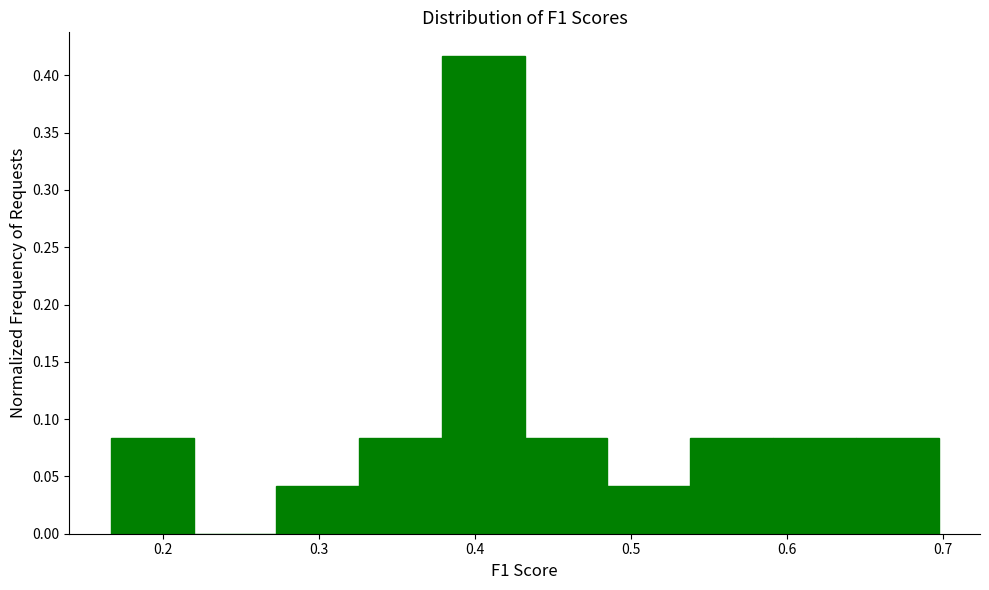

Reading left to right, transcribe this chart: for each bar, give the range it covers on the x-axis and its height. Neither the bar edges nor the heights are printed on the chart, so give them approximately, as read against the axes.

0.17 to 0.22: 0.085
0.22 to 0.27: 0
0.27 to 0.33: 0.040
0.33 to 0.38: 0.085
0.38 to 0.43: 0.415
0.43 to 0.48: 0.085
0.48 to 0.54: 0.040
0.54 to 0.59: 0.085
0.59 to 0.64: 0.085
0.64 to 0.70: 0.085